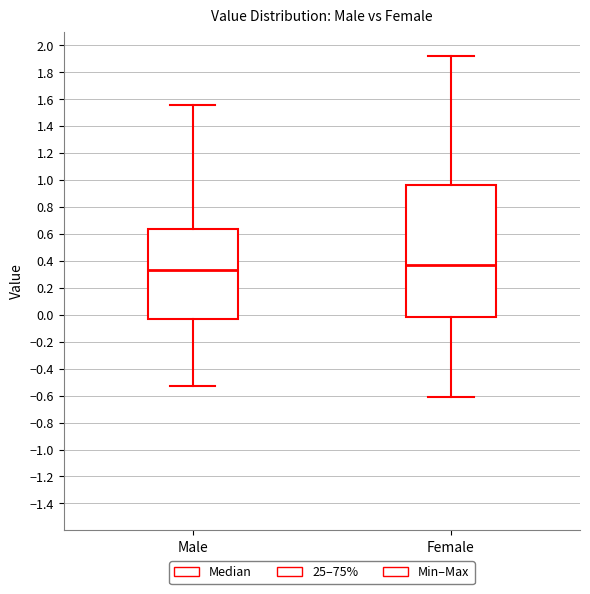

Reading left to right, read every box against the y-axis: the position of its median line, the range the box covers, and the ends of its whiskers. The values are not printed on the chart, so give them approximately, as read against the axis.

Male: median 0.34, box -0.02 to 0.64, whiskers -0.54 to 1.56
Female: median 0.38, box -0.02 to 0.96, whiskers -0.60 to 1.92